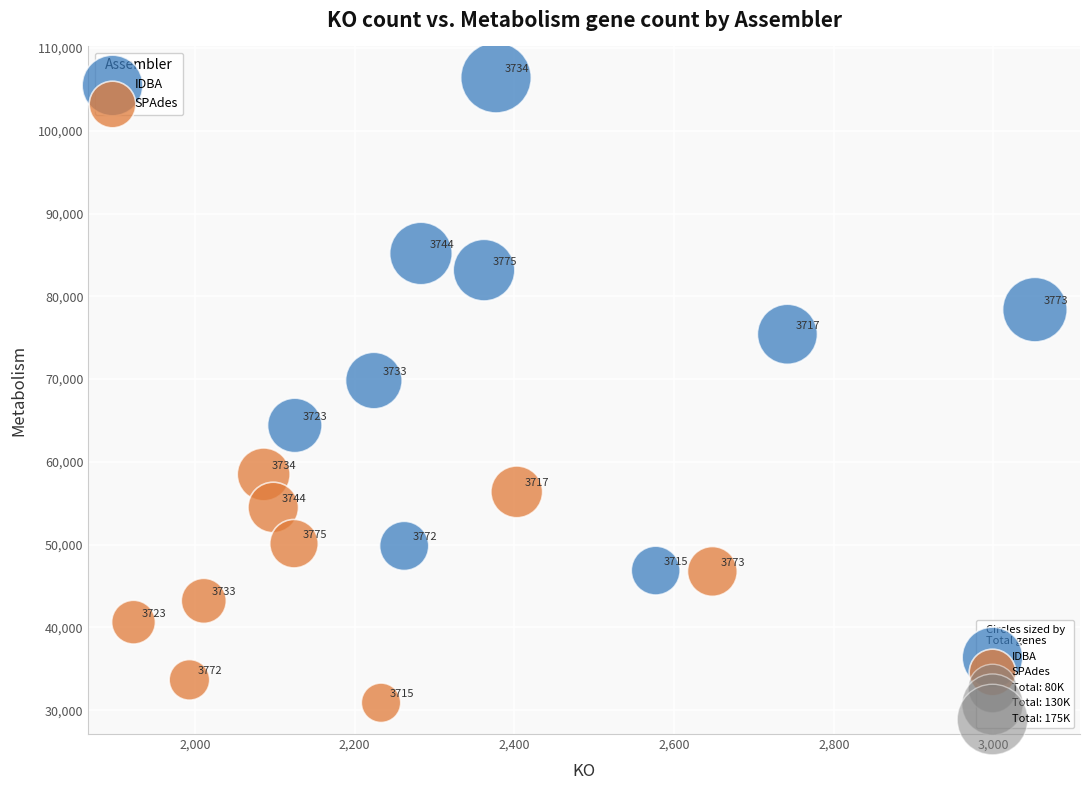

Which series has the largest Y range (max minus min)?

IDBA